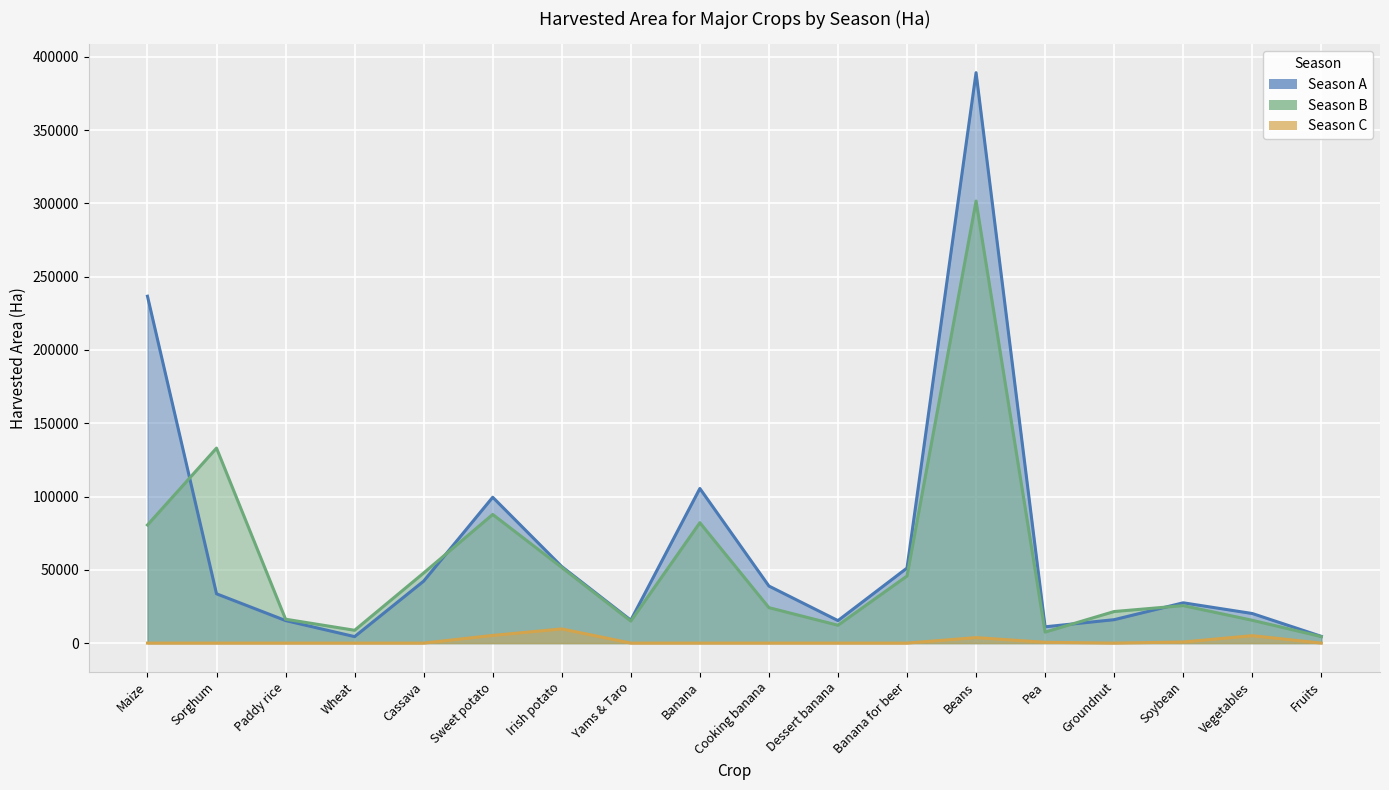

What is the average value of the Season B series?

54520